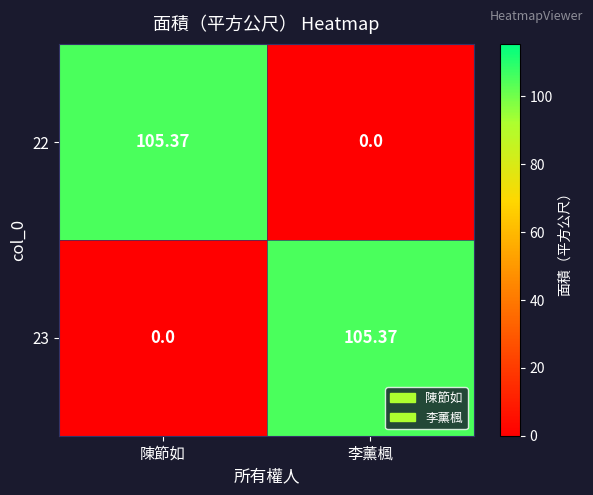

Rank the categories by 22 value from highest to lowest.

陳節如, 李薰楓